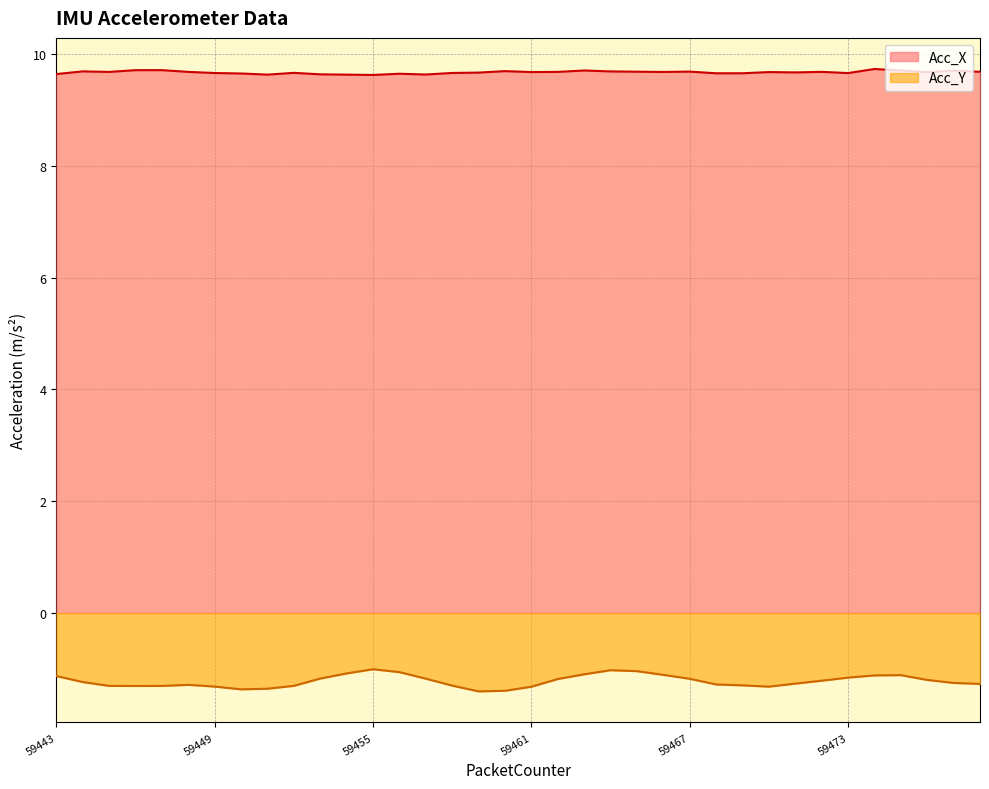

Is it true that Acc_Y equals -2.2 at 59469?

False